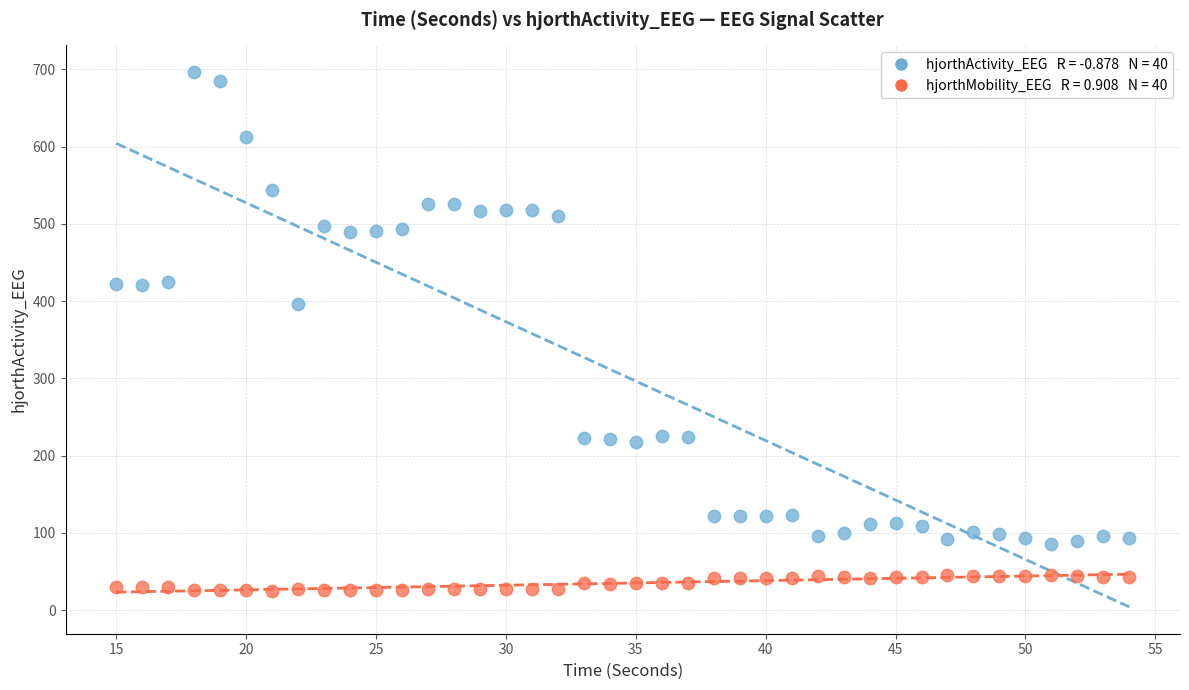

Across all data points, what is the range of Y values (max minus min)?

671.3